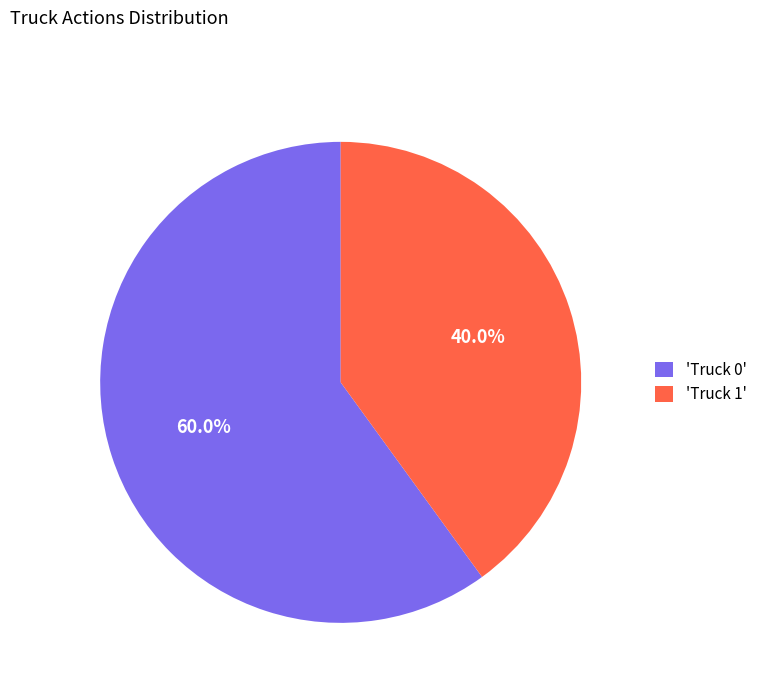

Count the number of slices in the pie.

2